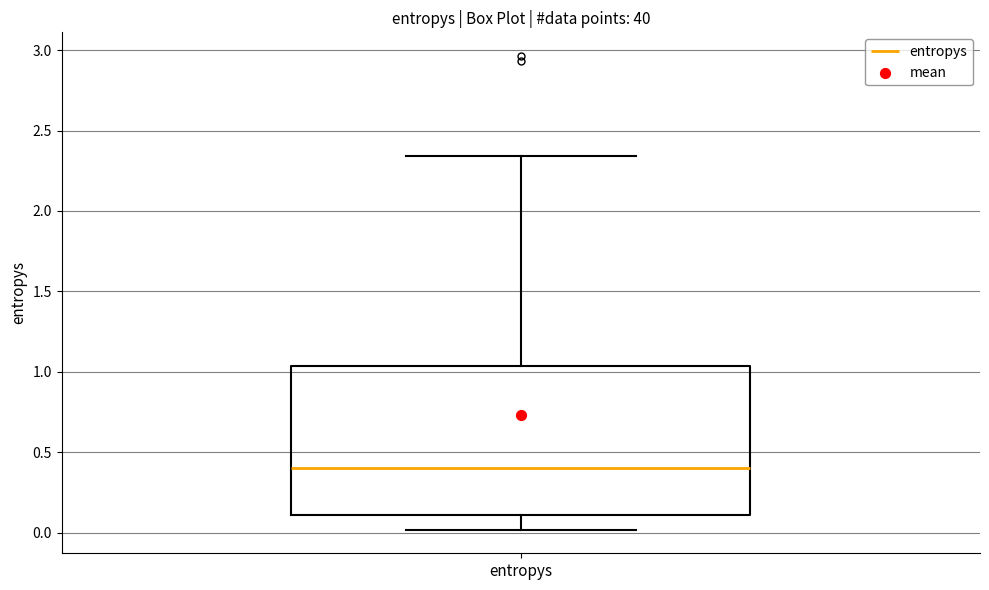

Transcribe this box plot: give where the median line is, the range the box spans, and where the two whiskers end, as read against the y-axis. The values are not printed on the chart, so give them approximately, as read against the axis.

median 0.40, box 0.10 to 1.05, whiskers 0.00 to 2.35